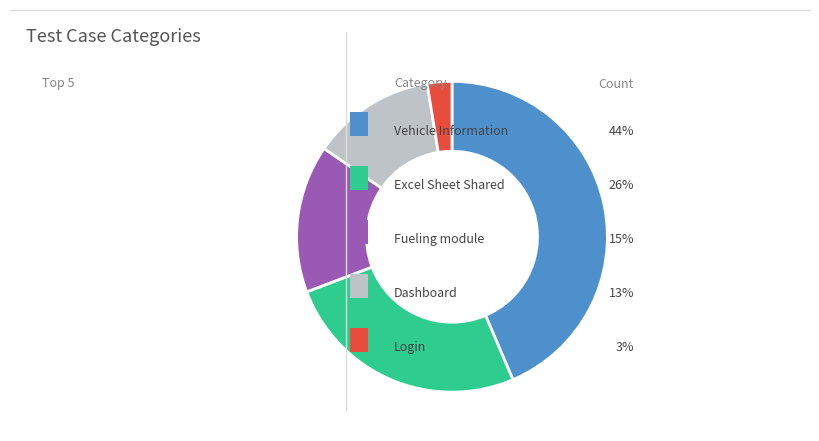

Count the number of slices in the pie.

5